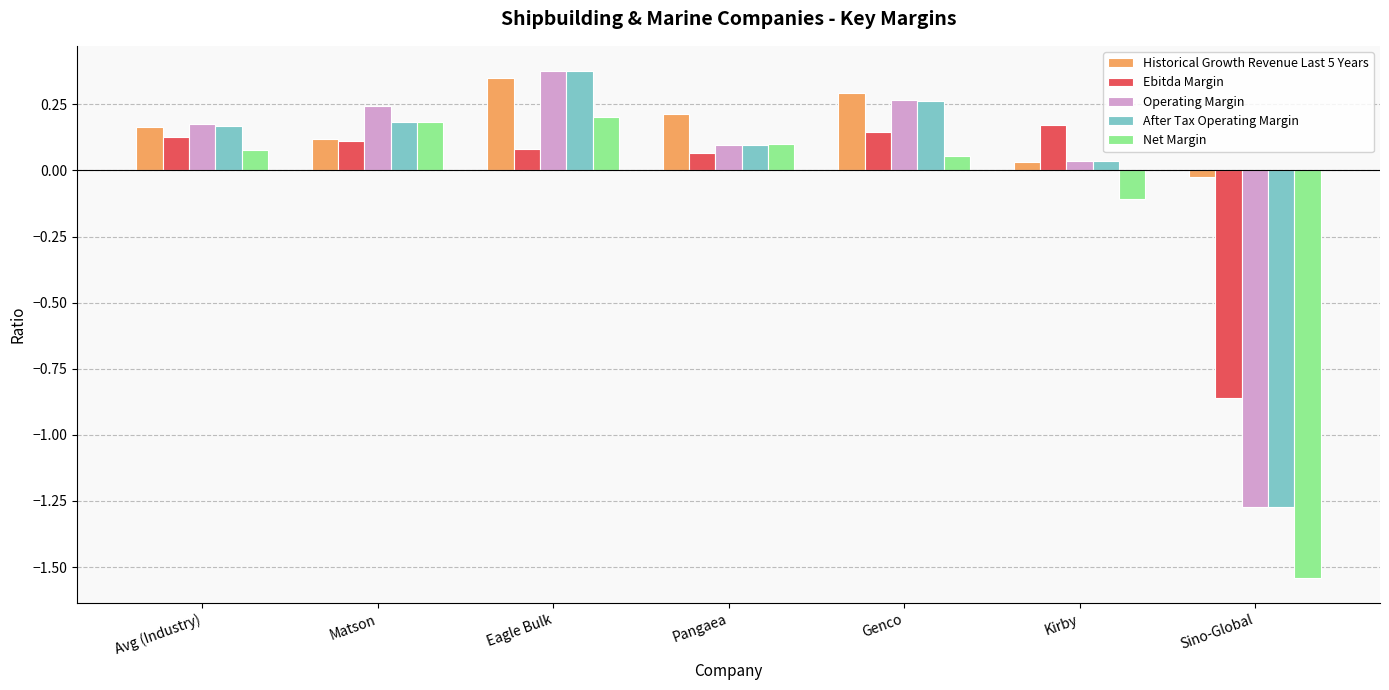

What is the total value across all series at Eagle Bulk?

1.4